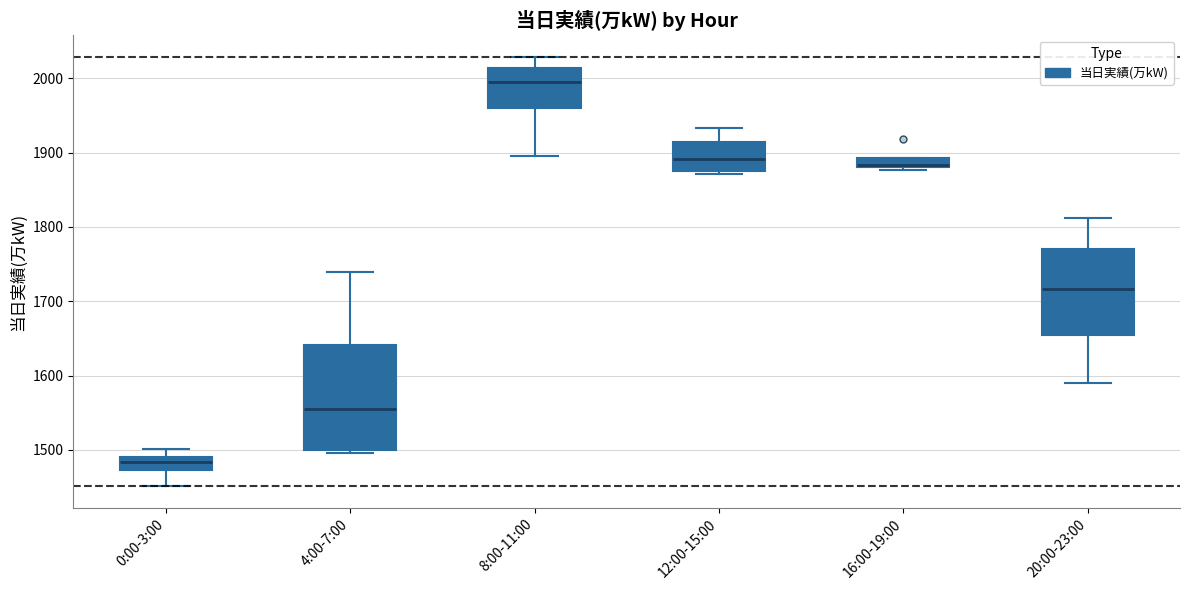

Where is the upper edge of the box for 12:00-15:00 on the y-axis? The values are not printed on the chart, so give them approximately, as read against the axis.

1910